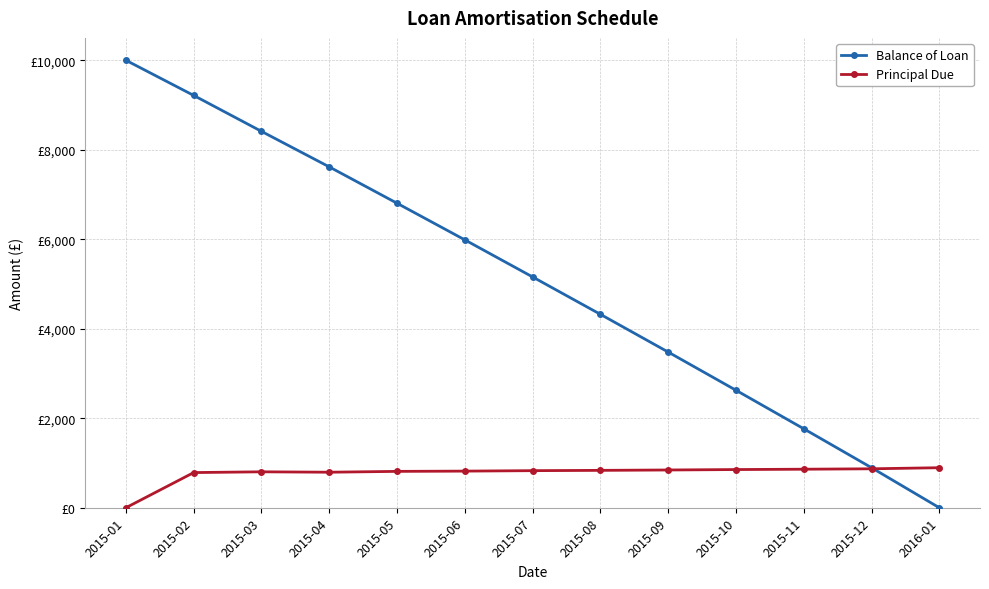

Is this an area chart (filled region under the line)?

No